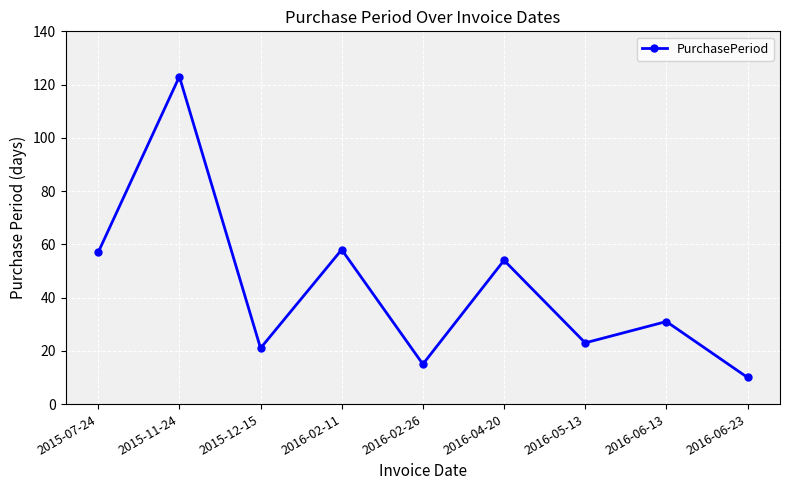

The chart shows a value of 10 at 2015-12-15. True or false?

False